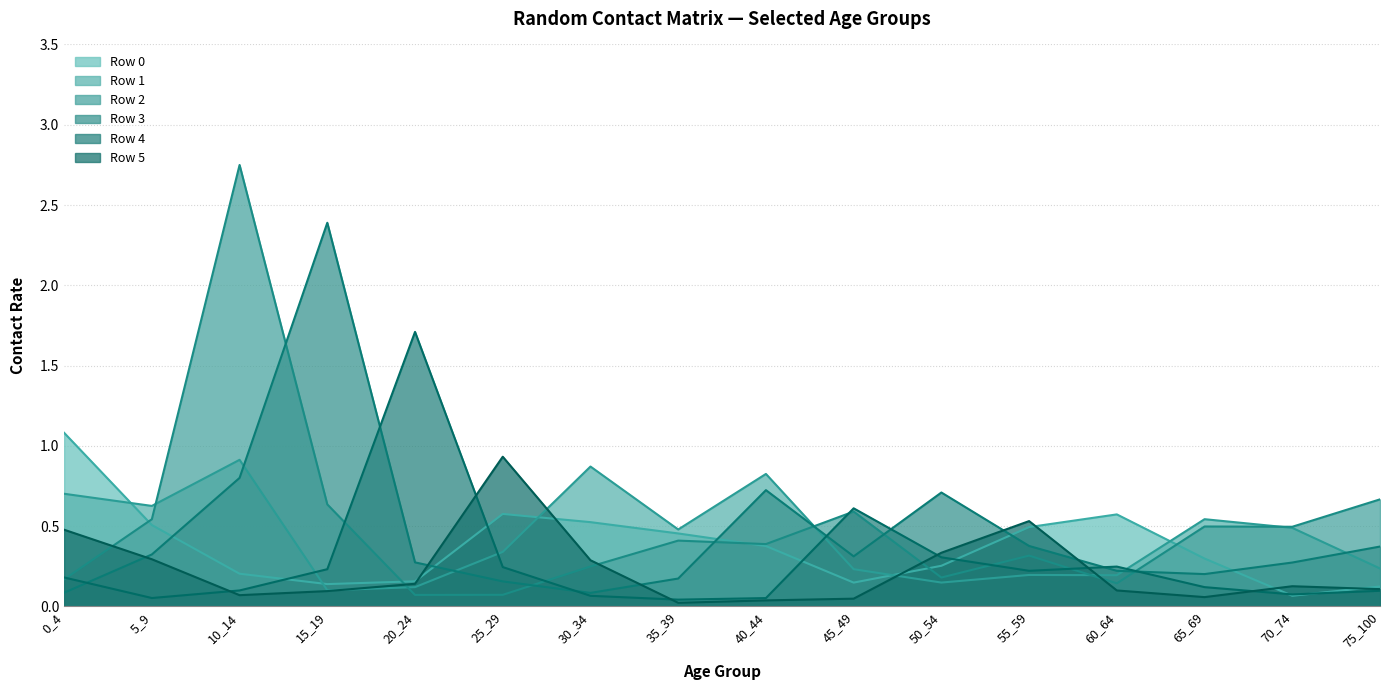

What is the difference between the maximum and minimum values in the Row 3 line series?

2.3